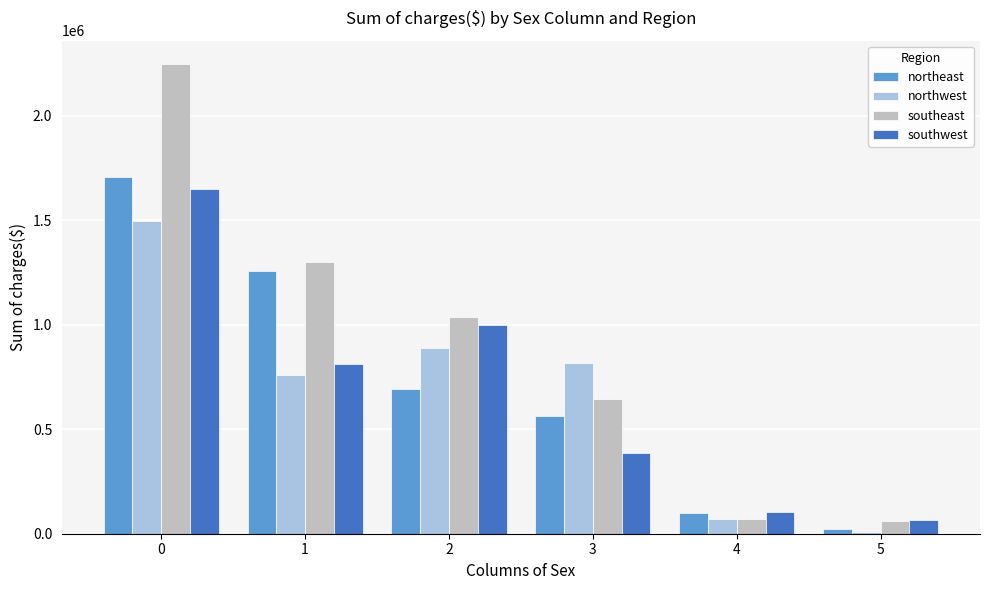

What is the approximate value of southwest at 2?

996558.7